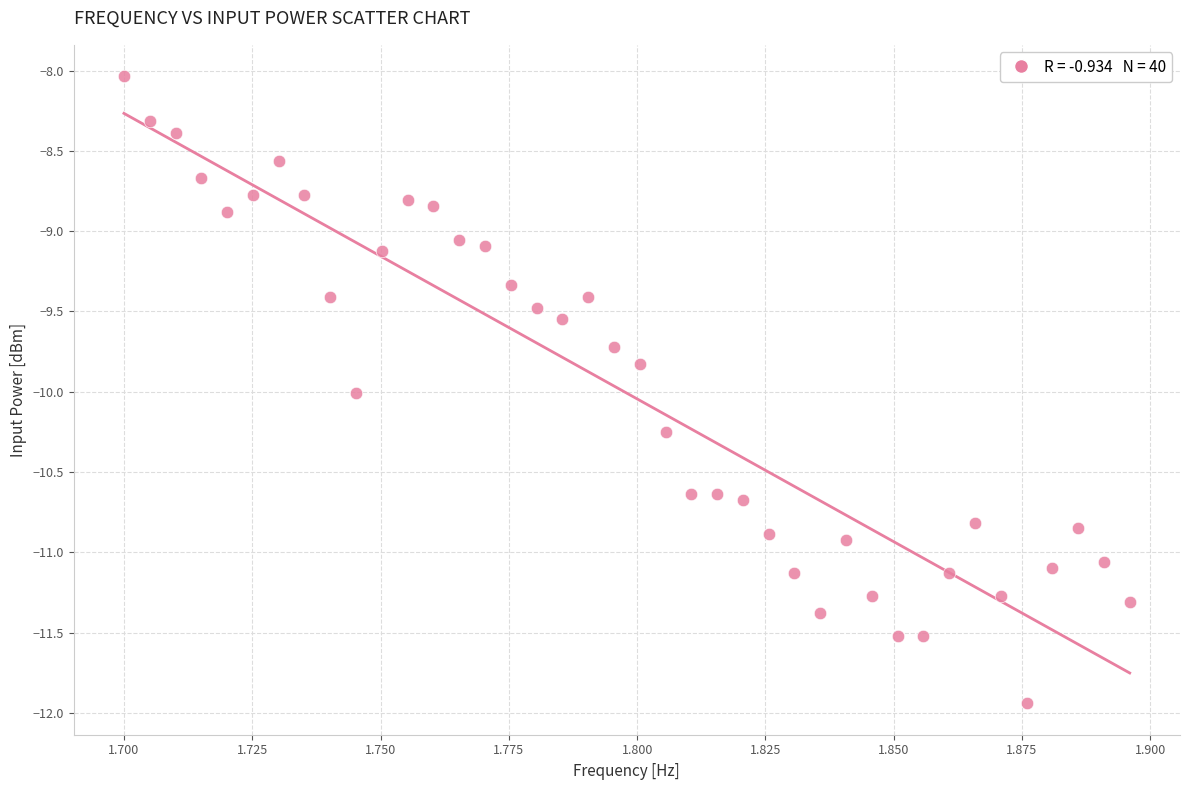

What is the range of Y values (max minus min)?

3.9